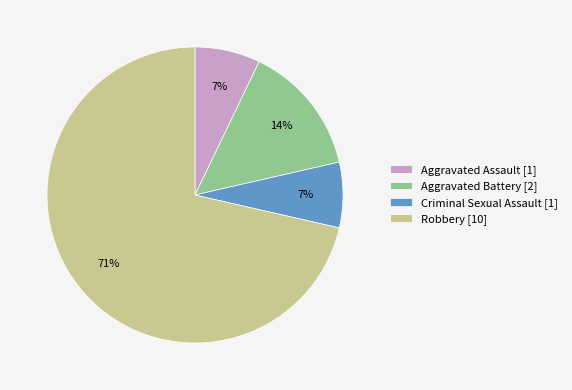

To the nearest percent, what percentage of the pie is Criminal Sexual Assault?

7%